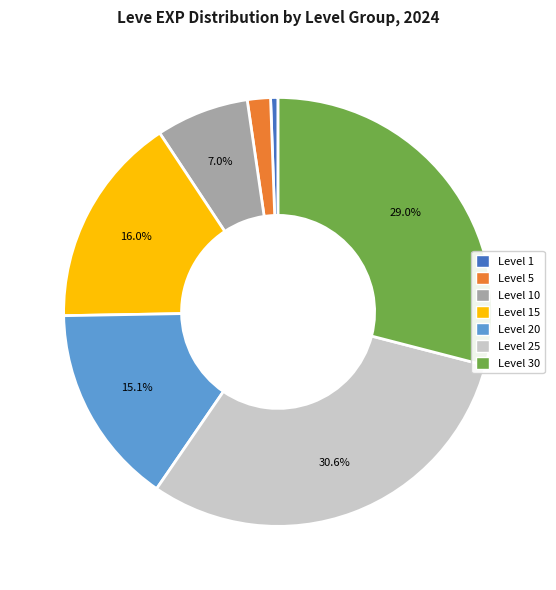

Is there a majority slice in this chart?

No